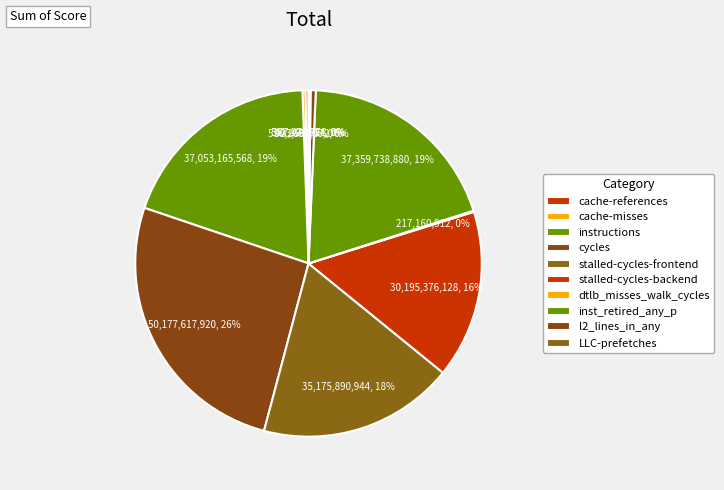

To the nearest percent, what is the combined percentage of cache-misses and cache-references?

1%